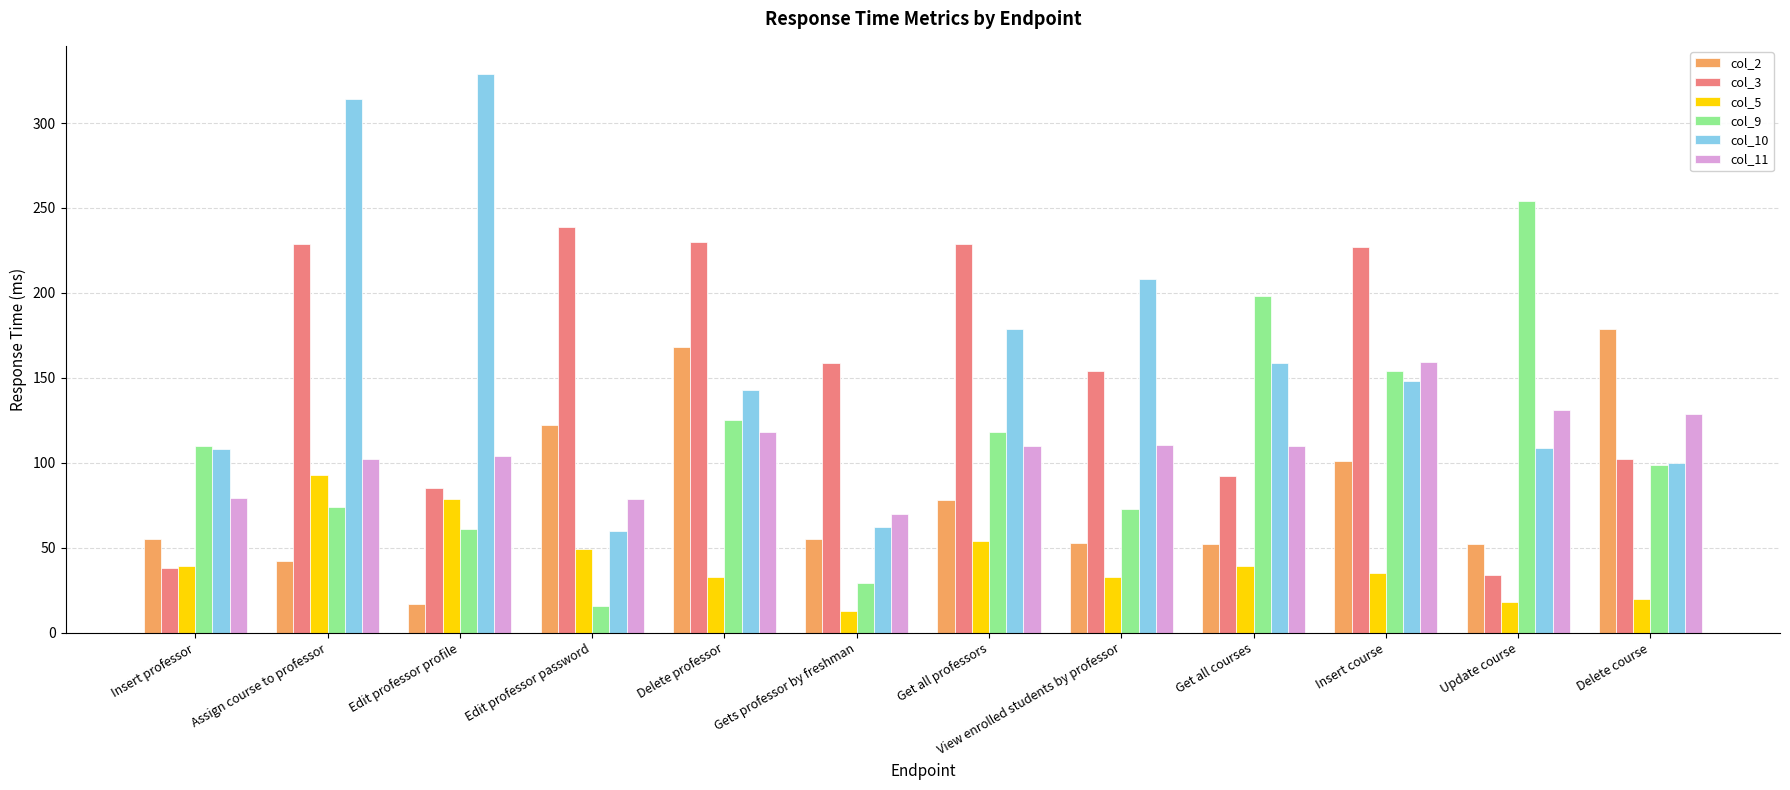

What are all the series names shown in the legend?

col_2, col_3, col_5, col_9, col_10, col_11